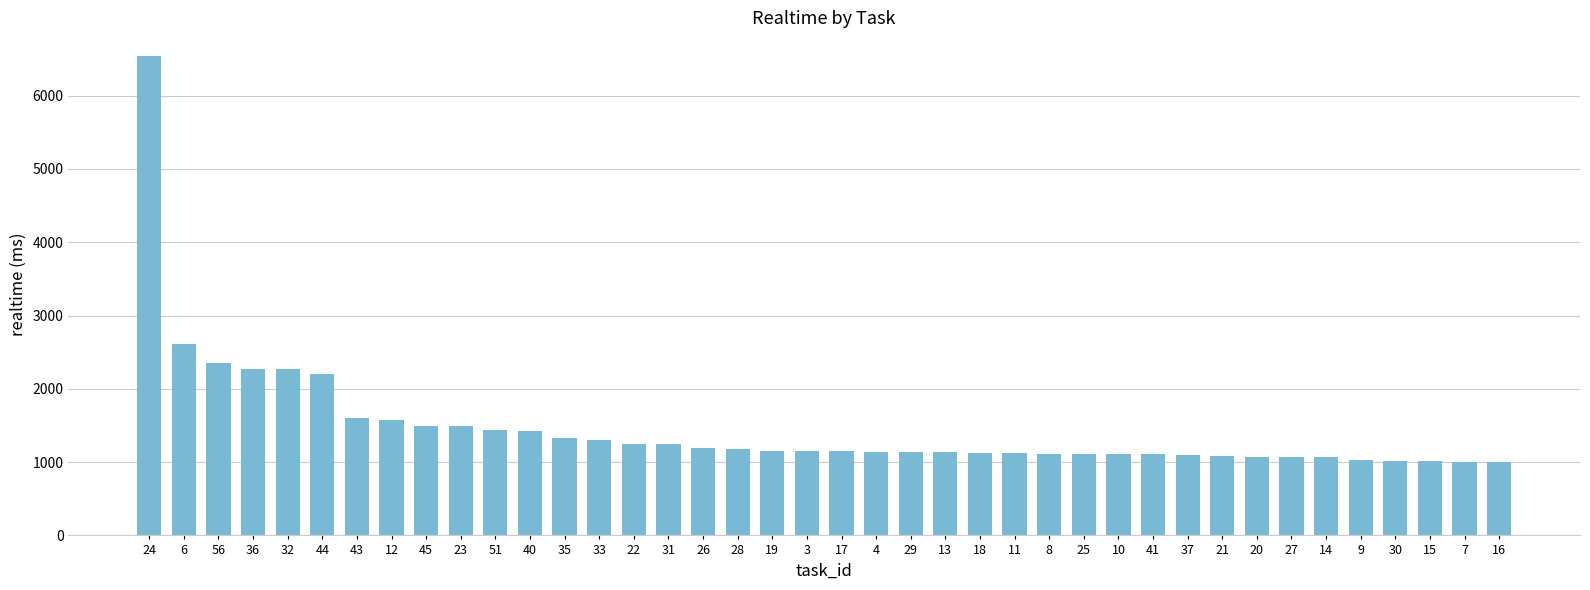

What is the difference between the maximum and minimum values?

5542